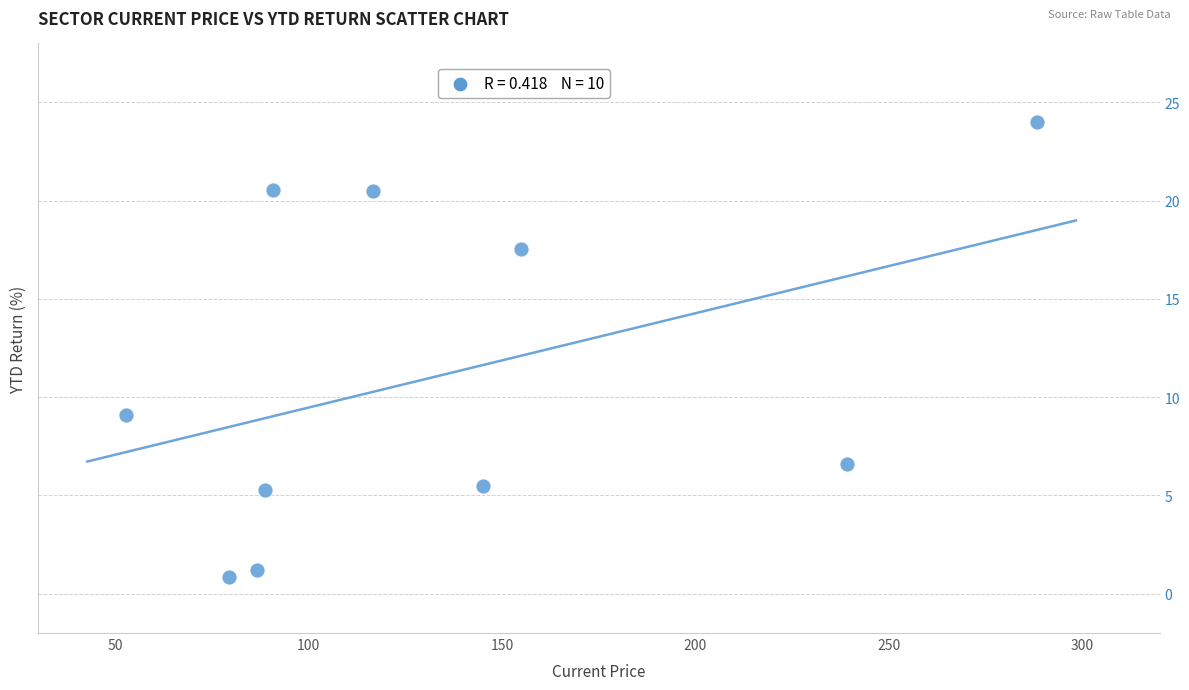

What Y value in the scatter plot is closest to 12?

9.1